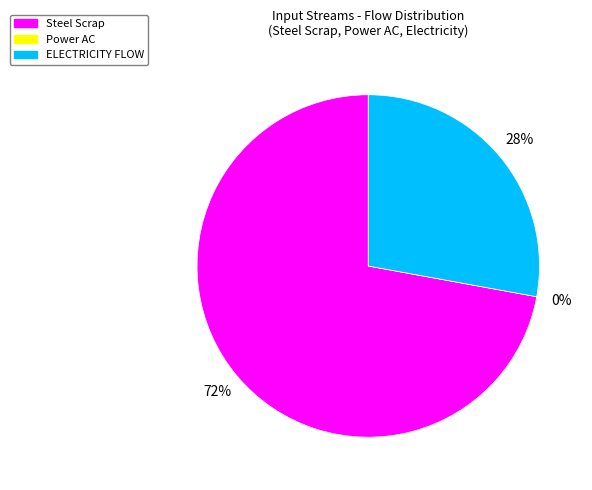

To the nearest percent, what is the combined percentage of Steel Scrap and Power AC?

72%